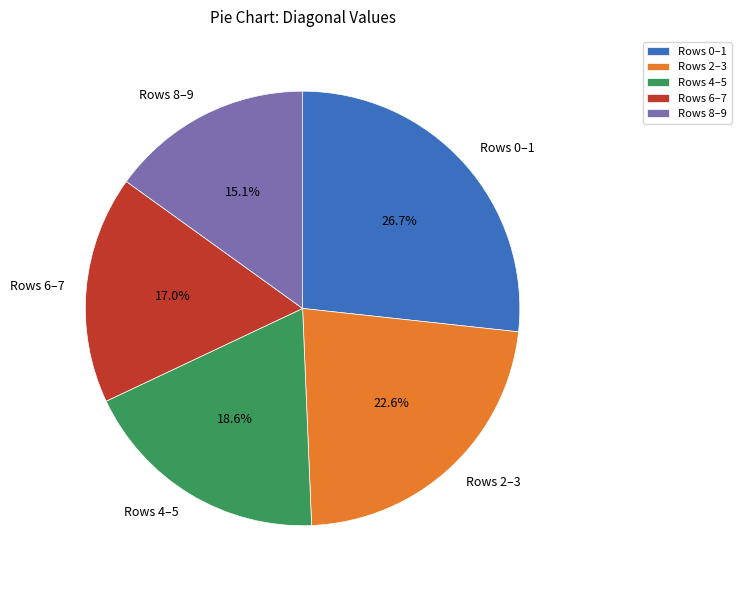

How many segments does this pie chart have?

5